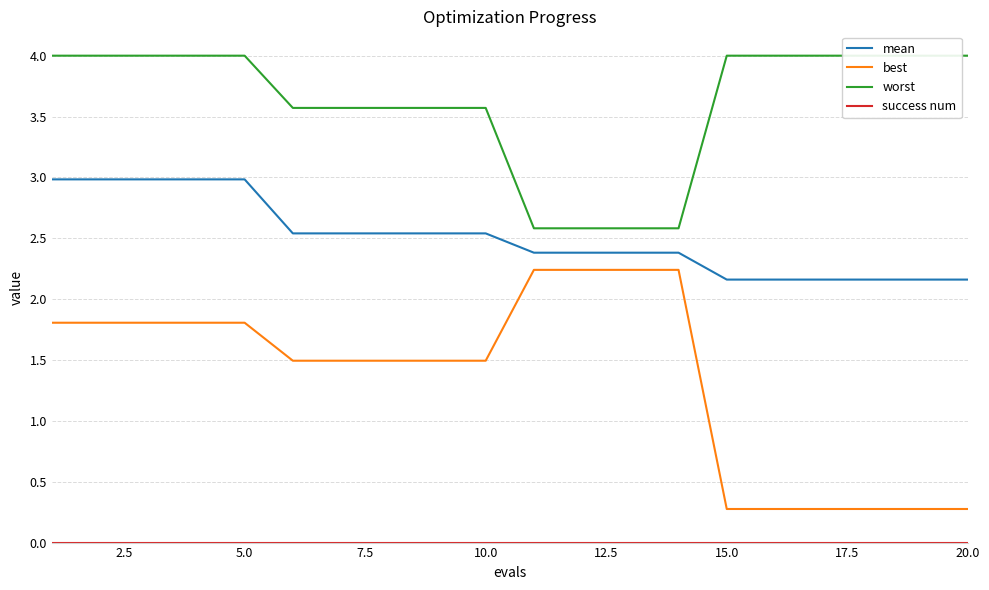

True or false: worst and success num cross at least once.

False